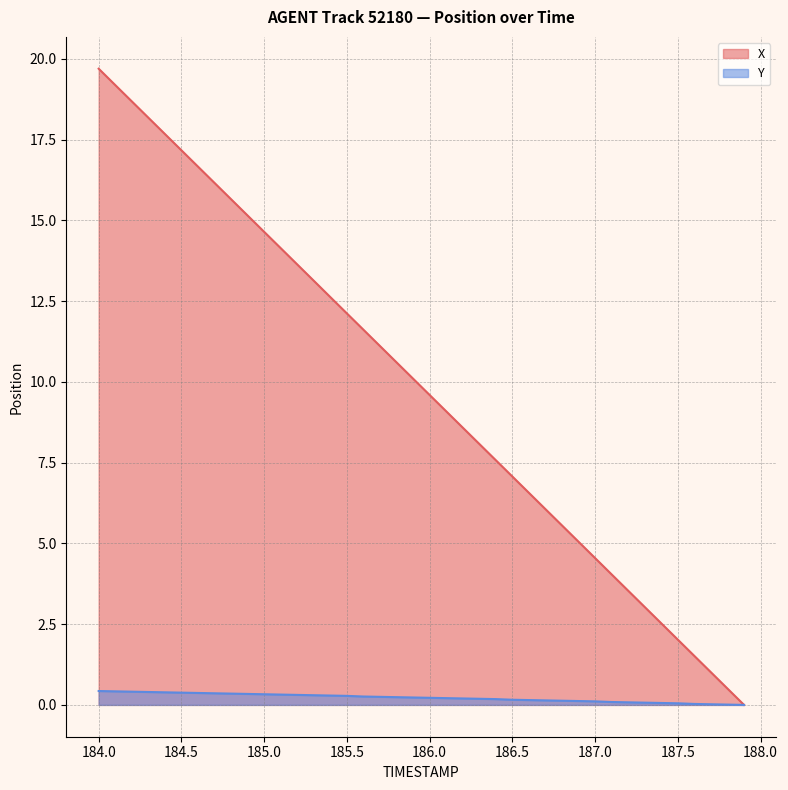

How many positive values does the X series have?

39